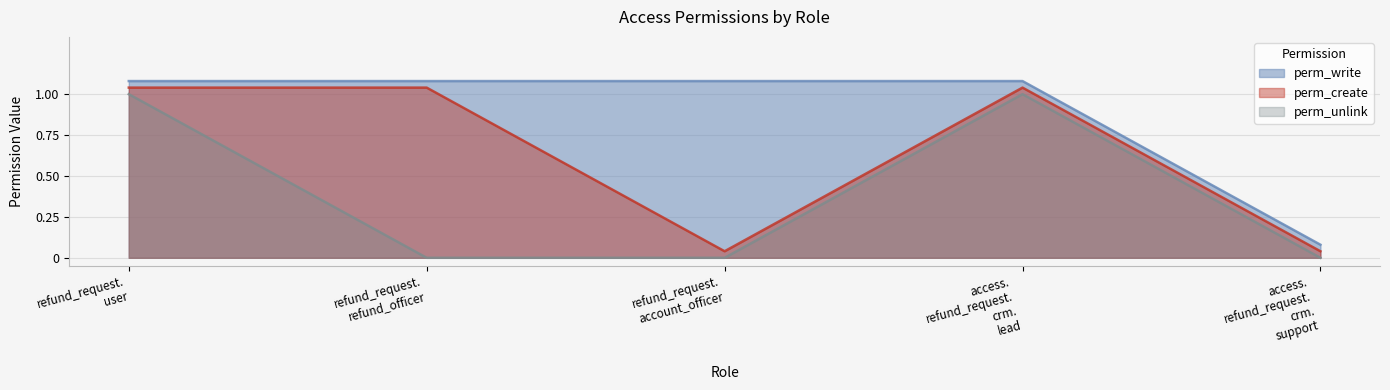

What is the value of the perm_write point at the 5th from the left?

0.1